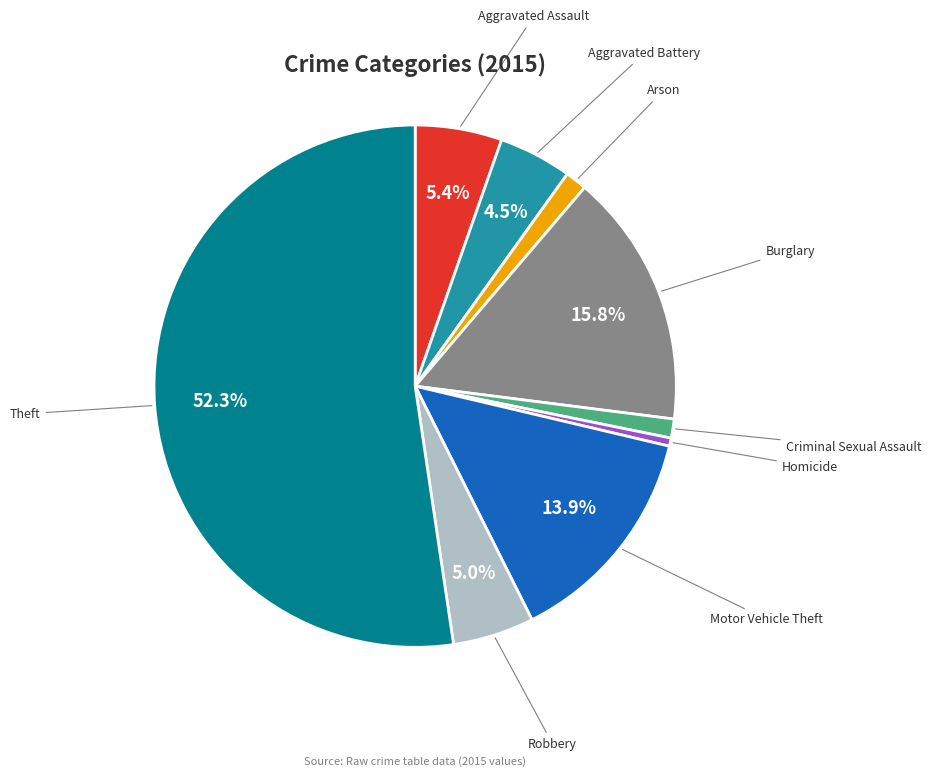

What is the ratio of the value at Aggravated Assault to the value at Motor Vehicle Theft?

0.4